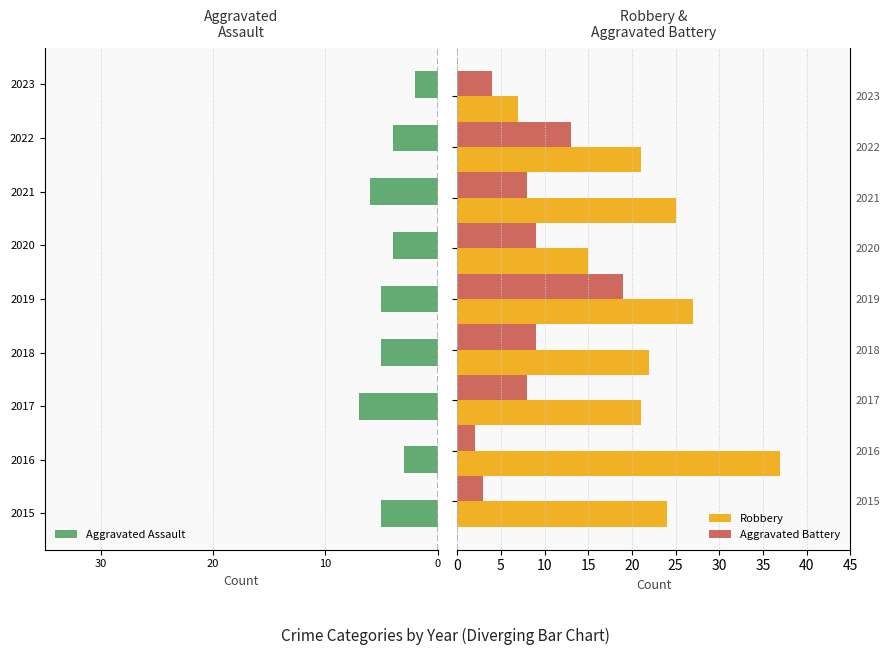

Count the Aggravated Assault values in the range -5 to -4.

5